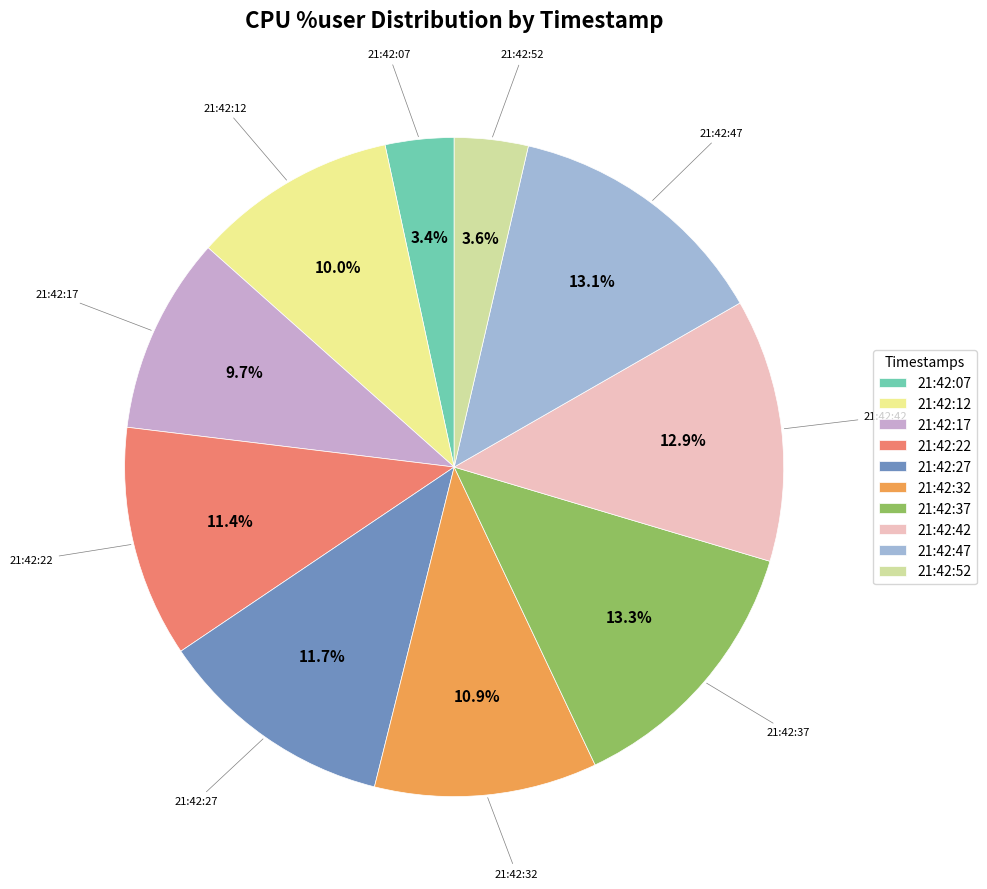

The 21:42:52 slice represents 4% of the pie. True or false?

True